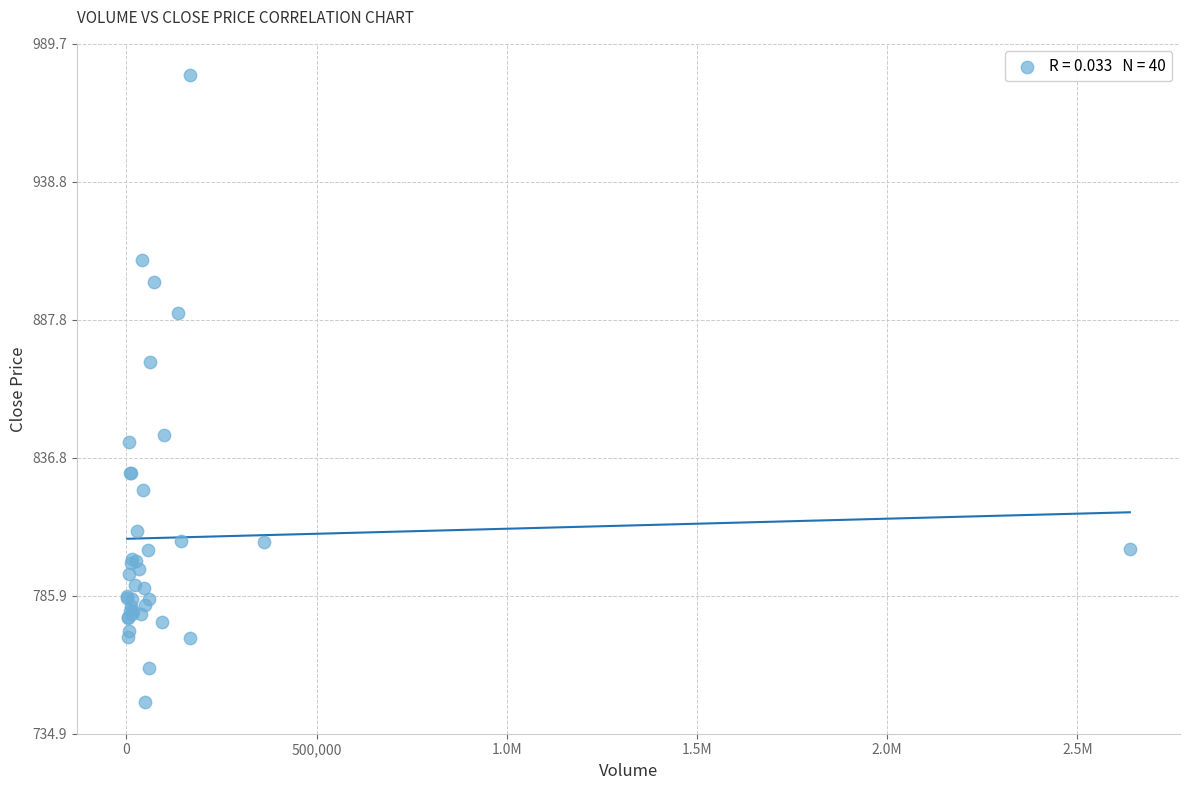

What Y value in the scatter plot is closest to 862?

872.1